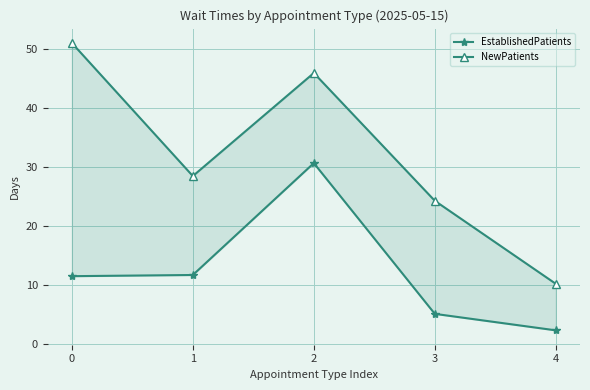

What is the average value of the EstablishedPatients series?

12.3